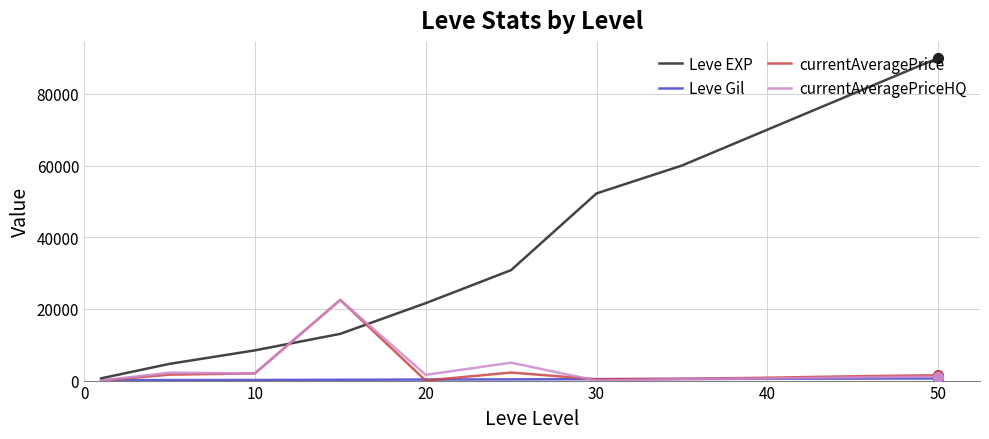

What is the highest value of the Leve EXP series?

90000